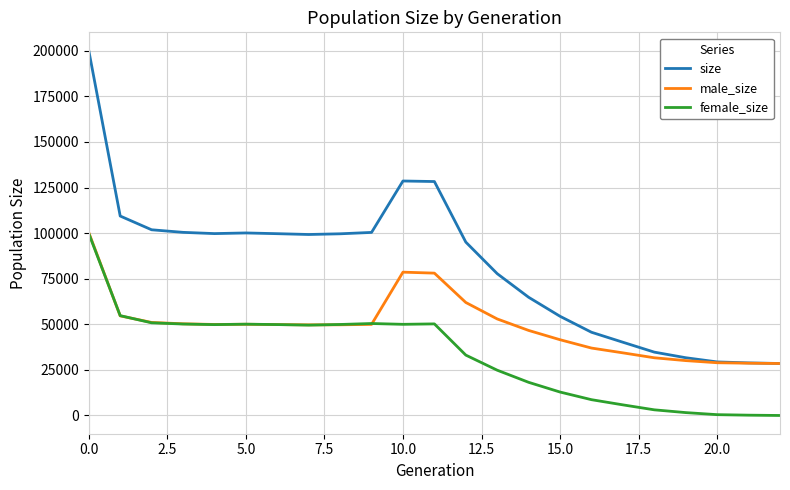

True or false: size and female_size cross at least once.

False